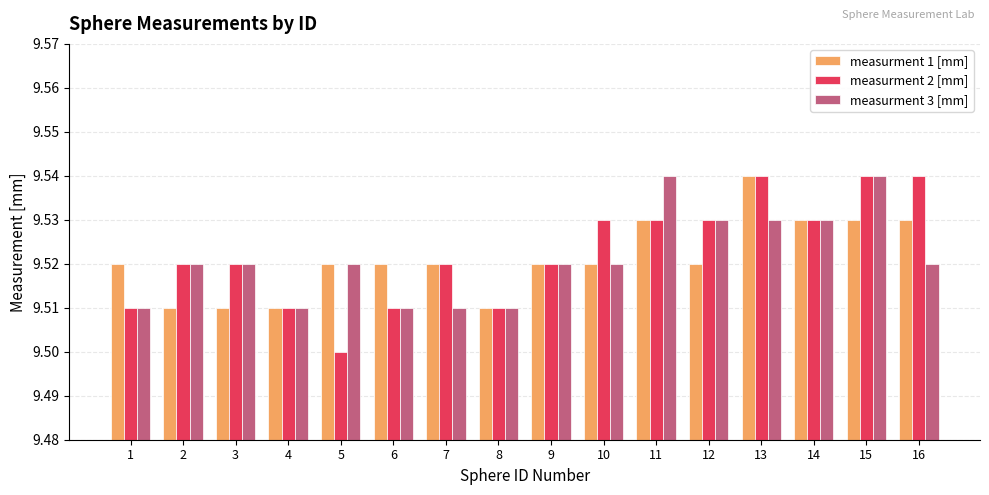

Count the measurment 3 [mm] values in the range 9 to 10.

16